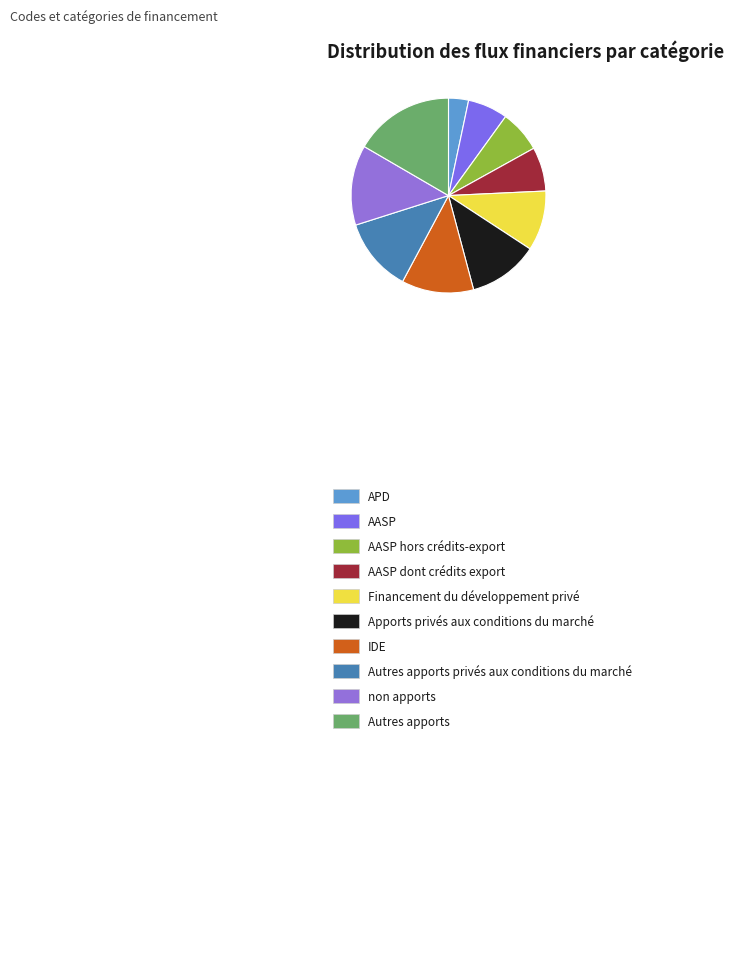

Which category has the biggest portion of the pie?

Autres apports